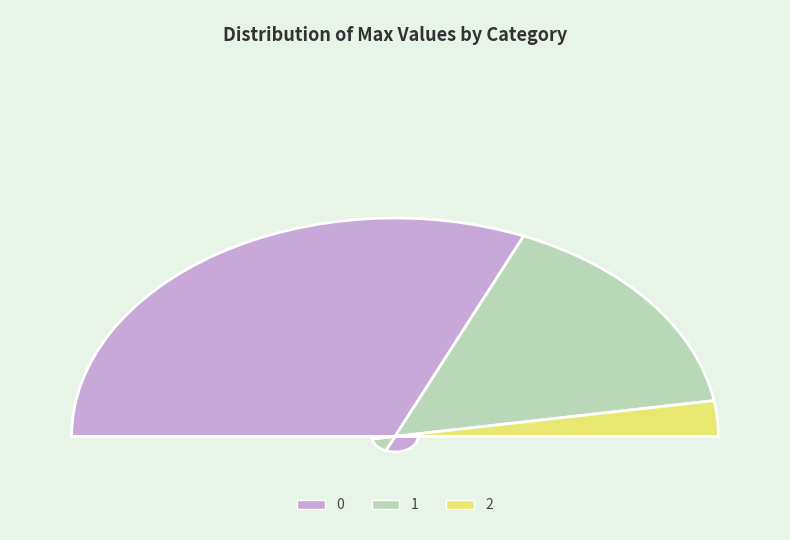

Does any single category account for the majority?

Yes